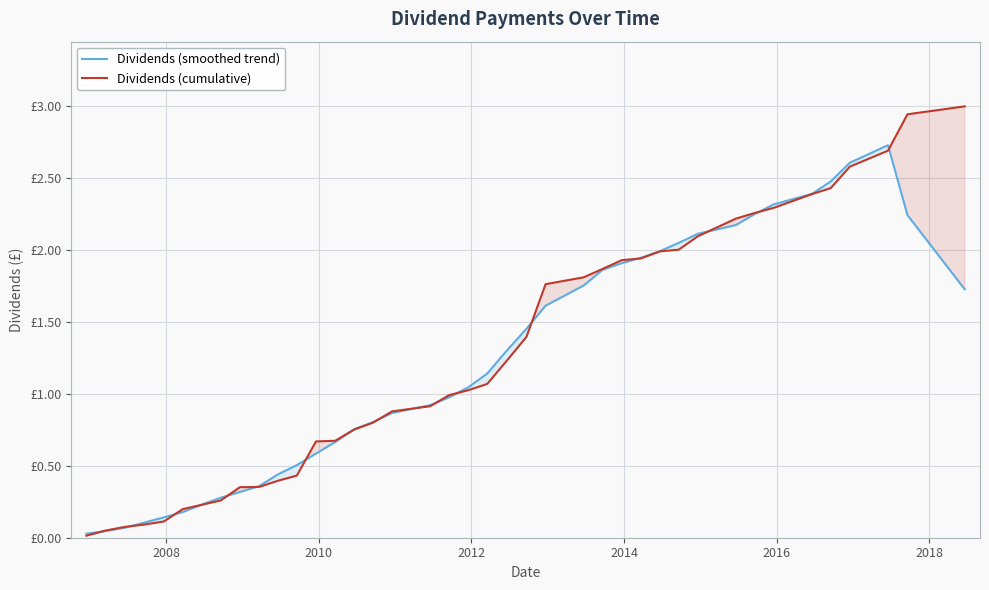

Rank the series by their average value, from lowest to highest.

Dividends (smoothed trend), Dividends (cumulative)